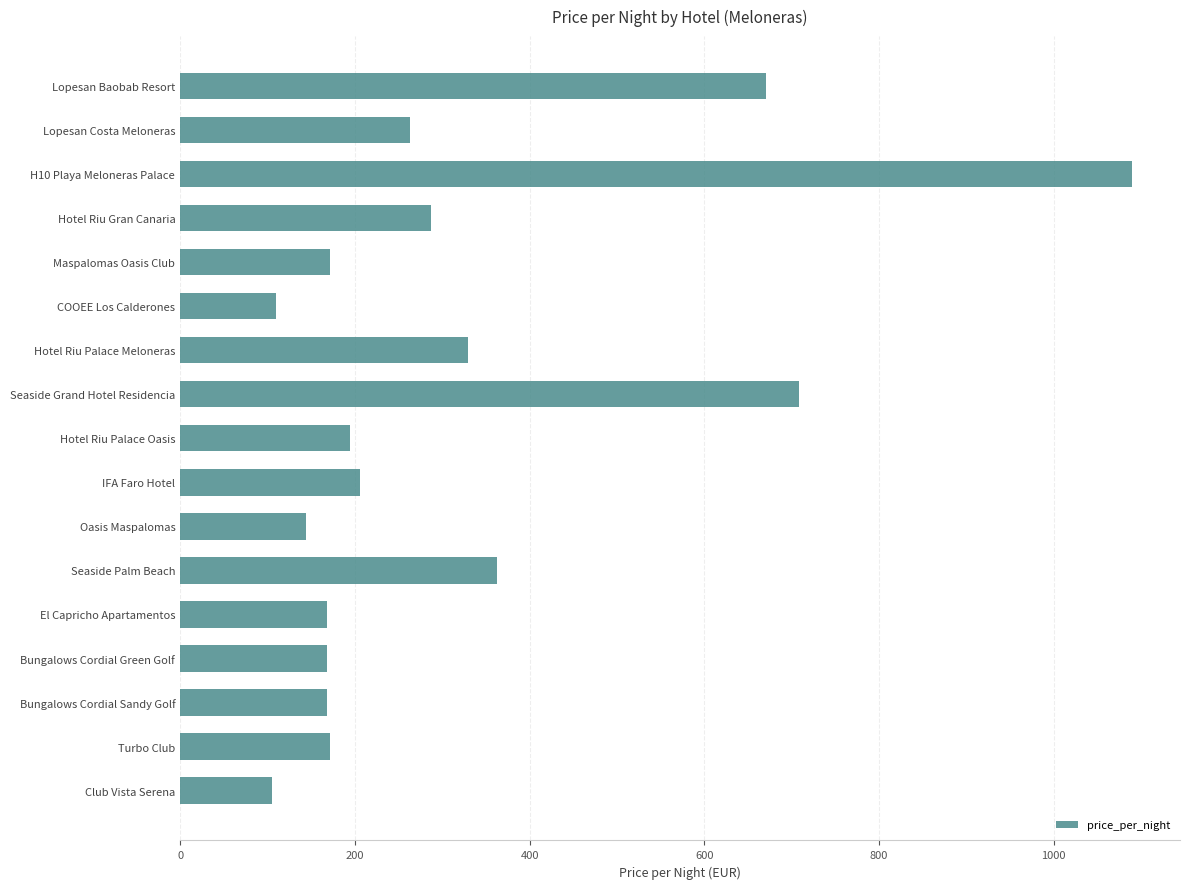

What is the difference between the second highest and minimum values?

603